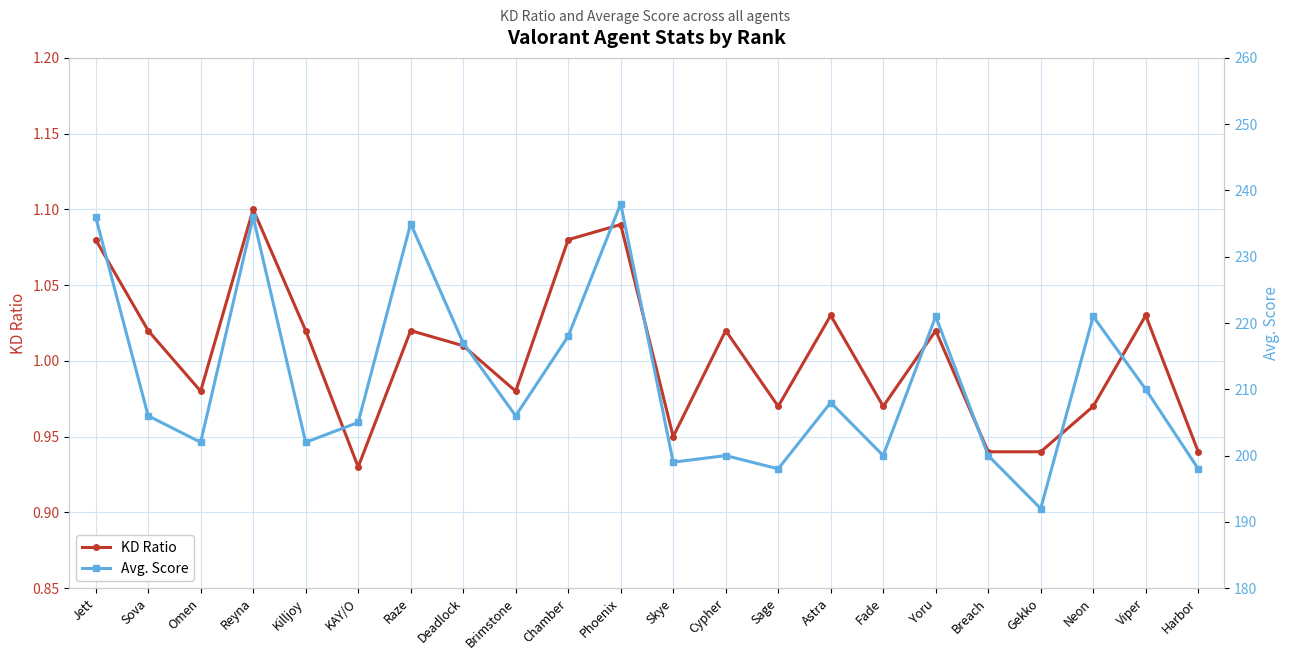

Which category has the highest value in the KD Ratio series?

Reyna